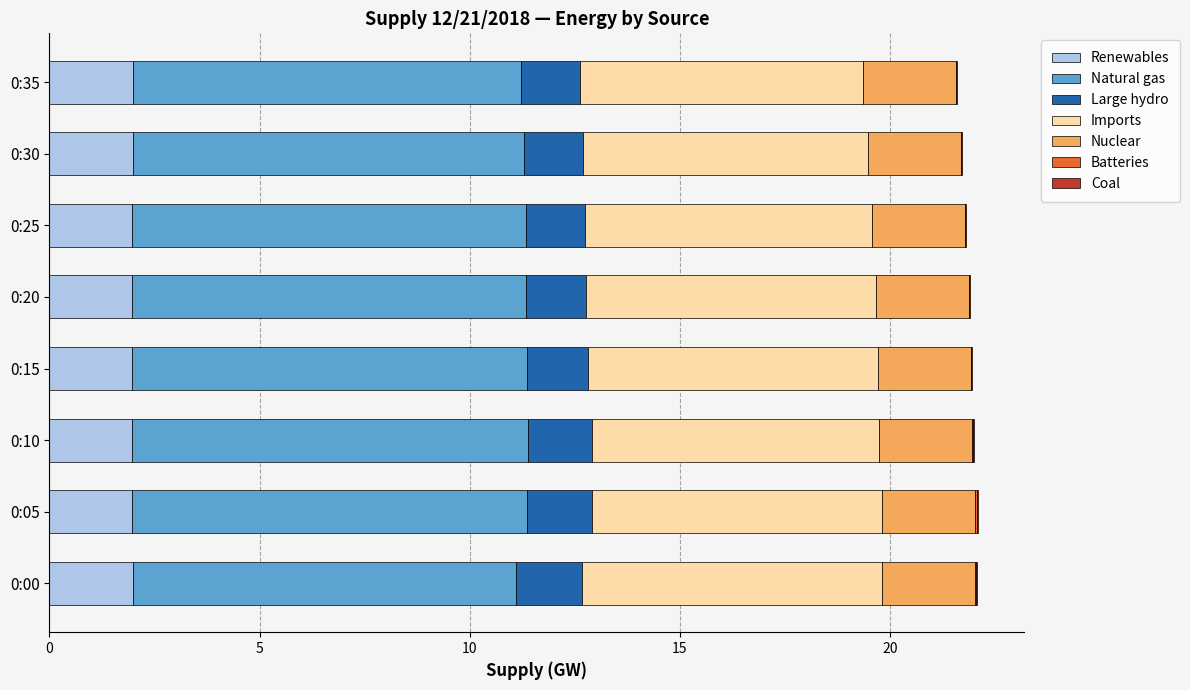

What is the maximum value for Renewables?

2.0